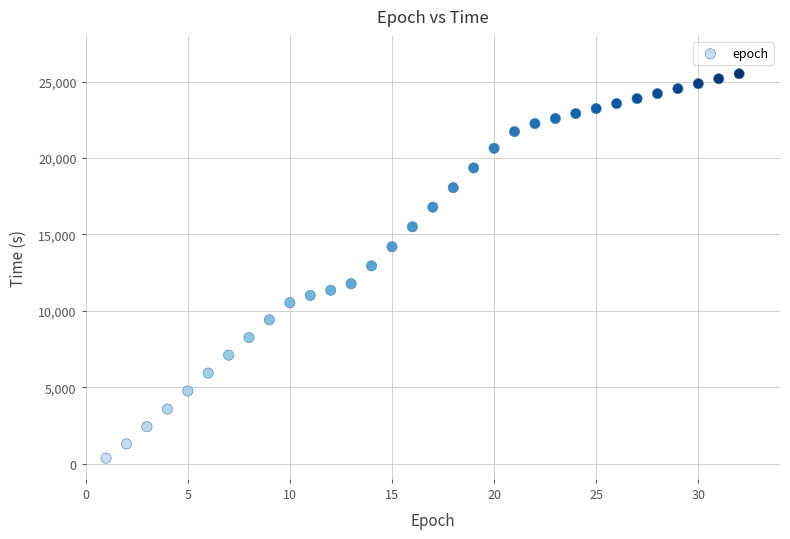

What is the range of Y values (max minus min)?

25166.5